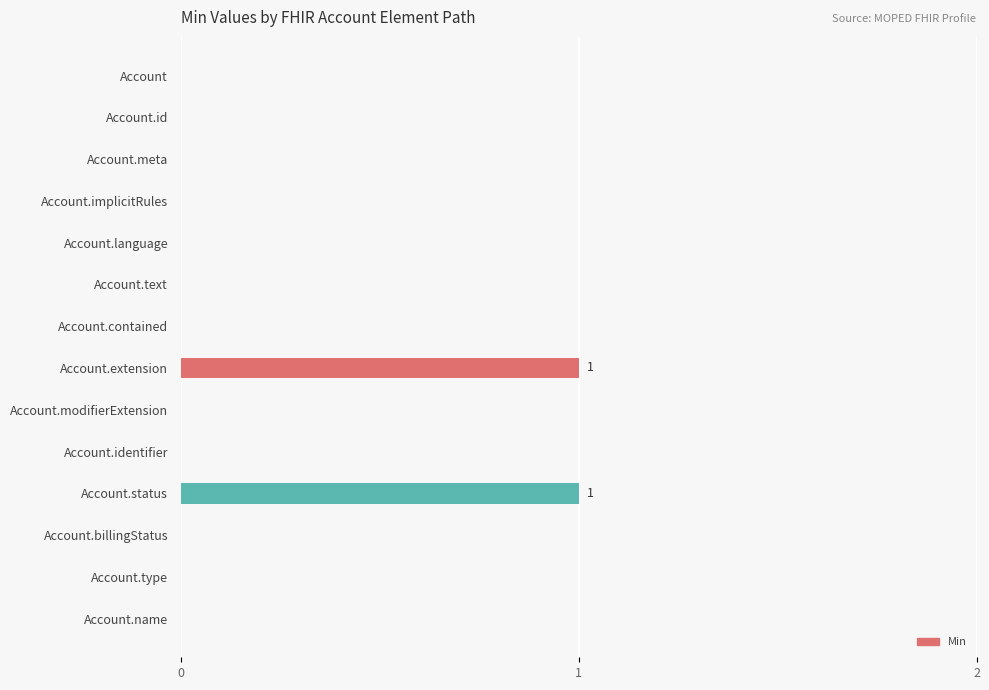

Is it true that the value at Account.extension is 1?

True